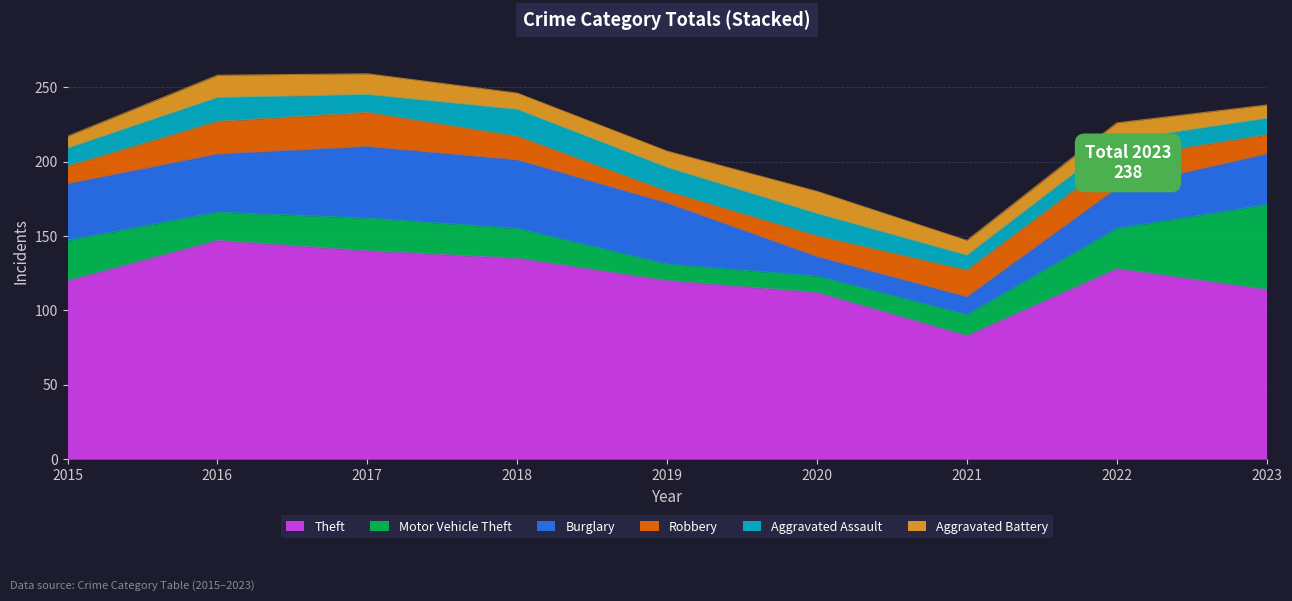

Is the value of Robbery at 2019 greater than the value of Burglary at 2022?

No